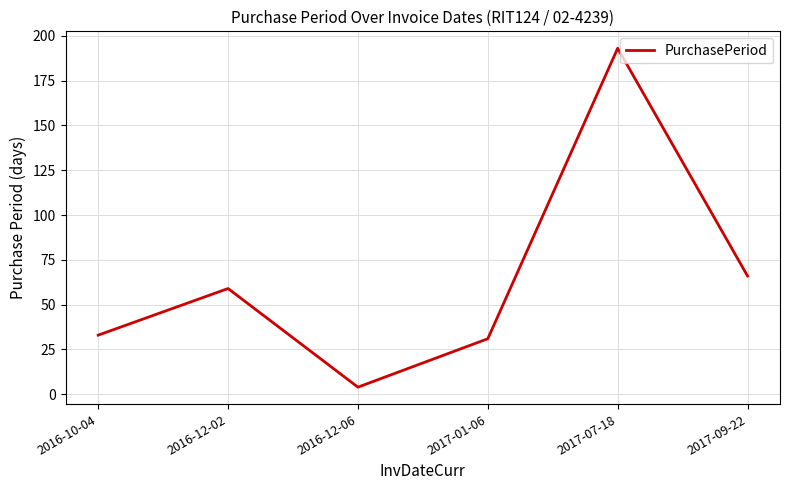

Where is the data nearest to the value 98?

2017-09-22